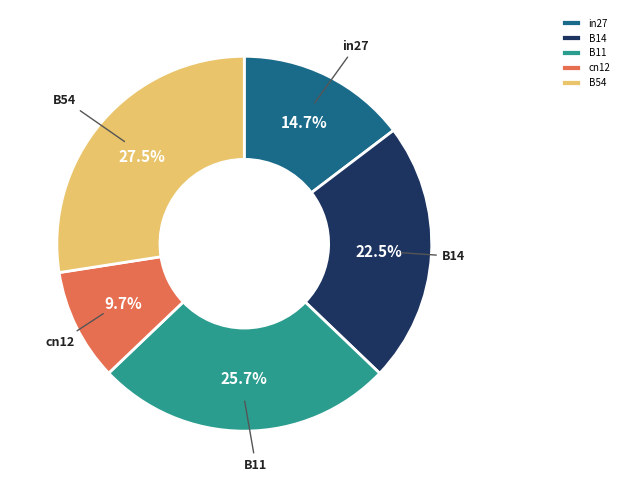

Rank the categories by value from lowest to highest.

cn12, in27, B14, B11, B54